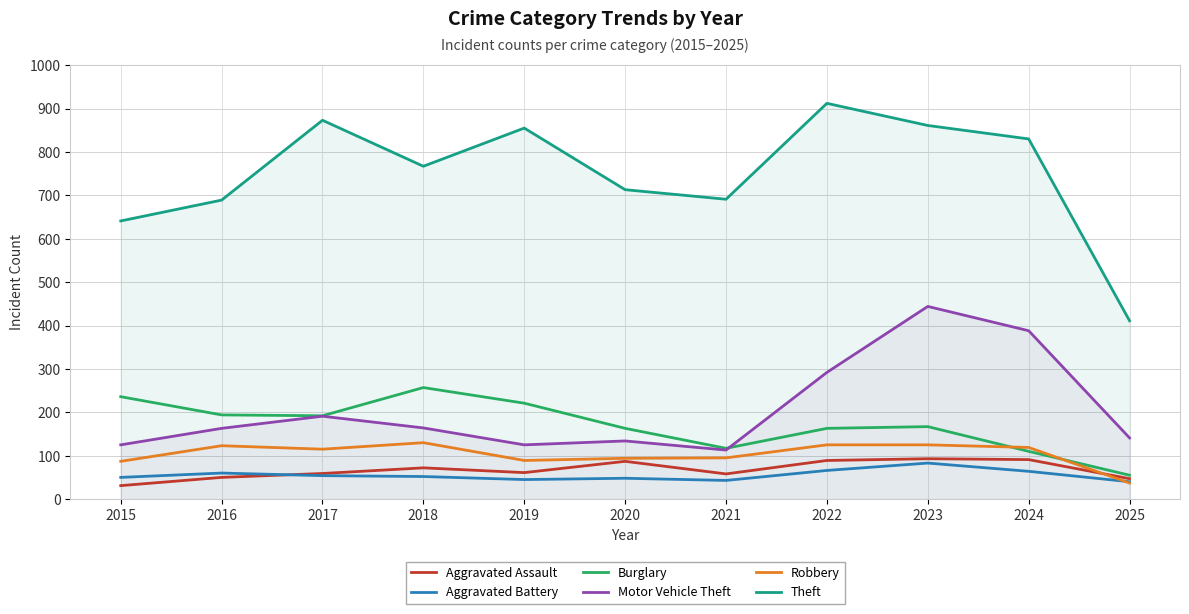

What is the spread (max minus min) of values at 2016?

639